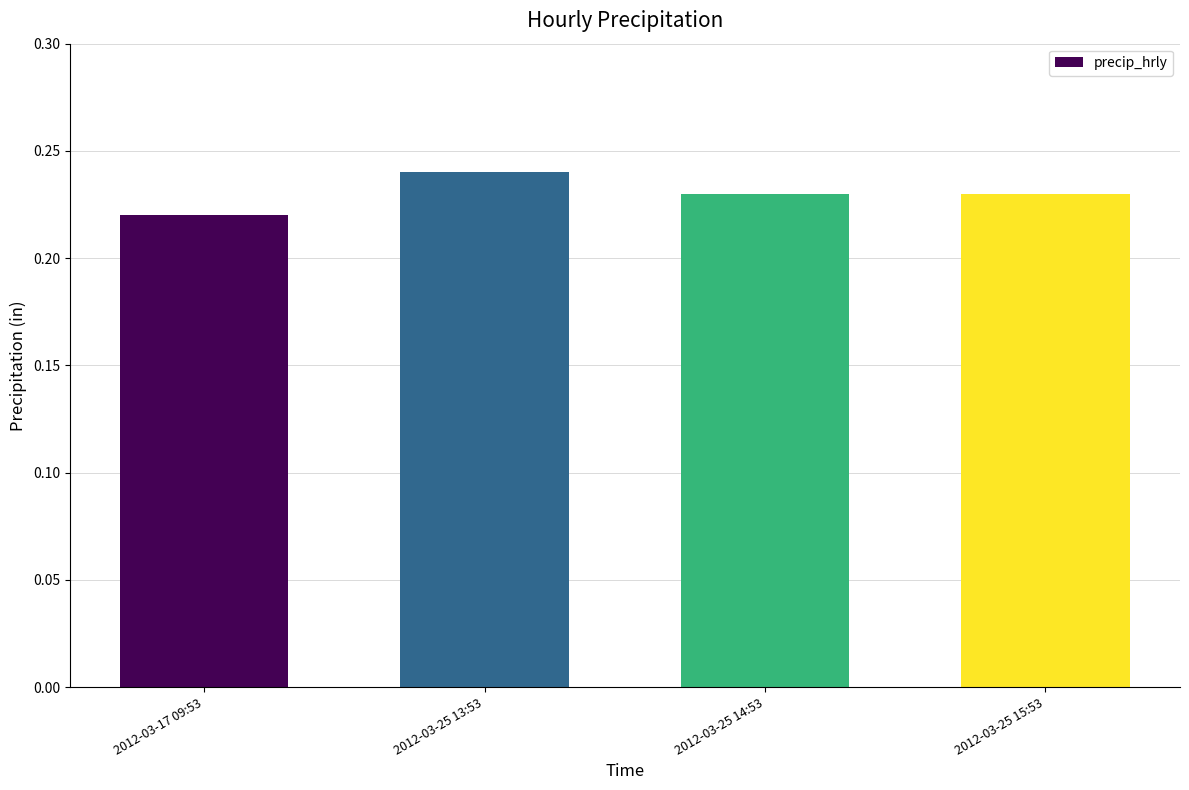

Which label corresponds to the smallest value in the chart?

2012-03-17 09:53